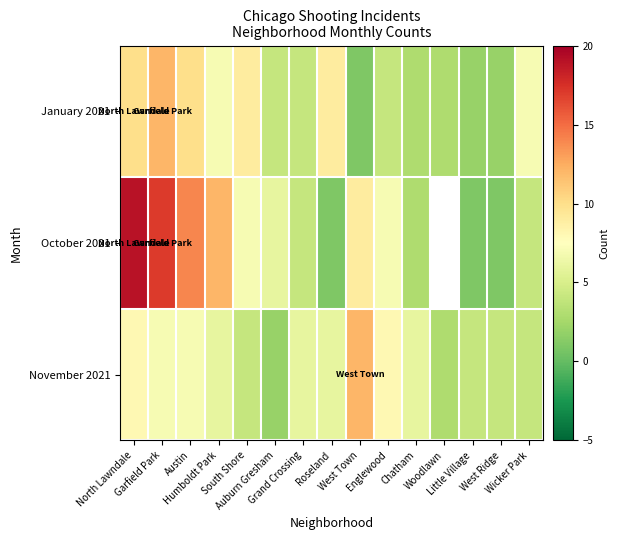

Between South Shore and Little Village, which is larger?

South Shore